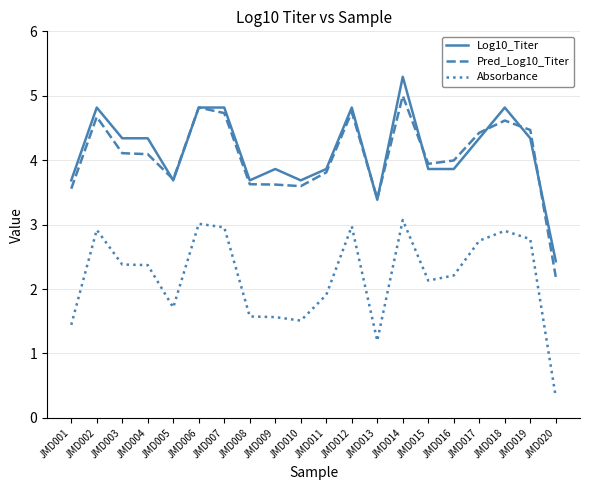

Rank the series at JMD009 from lowest to highest value.

Absorbance, Pred_Log10_Titer, Log10_Titer